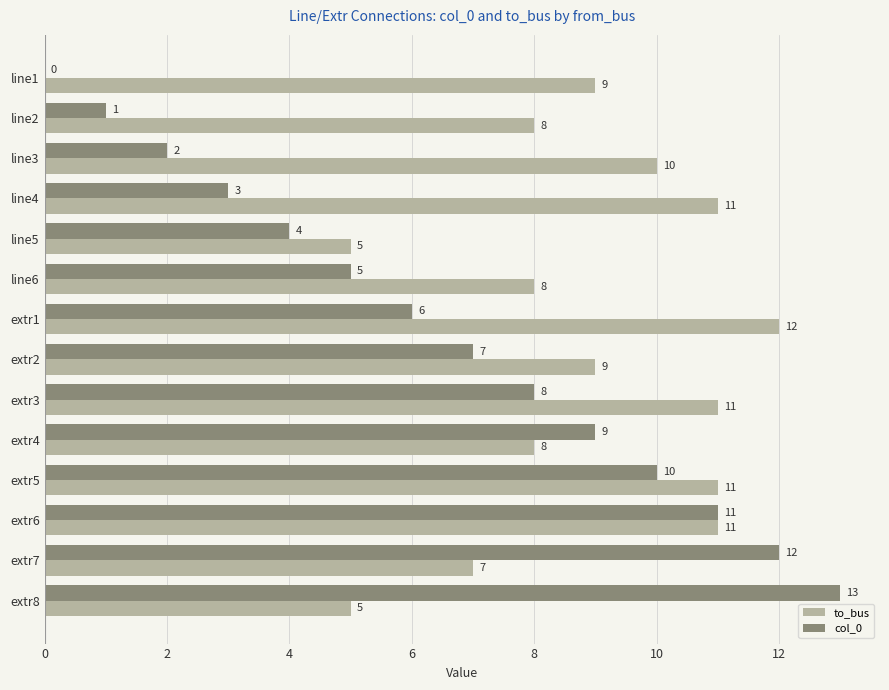

What is the maximum value for col_0?

13